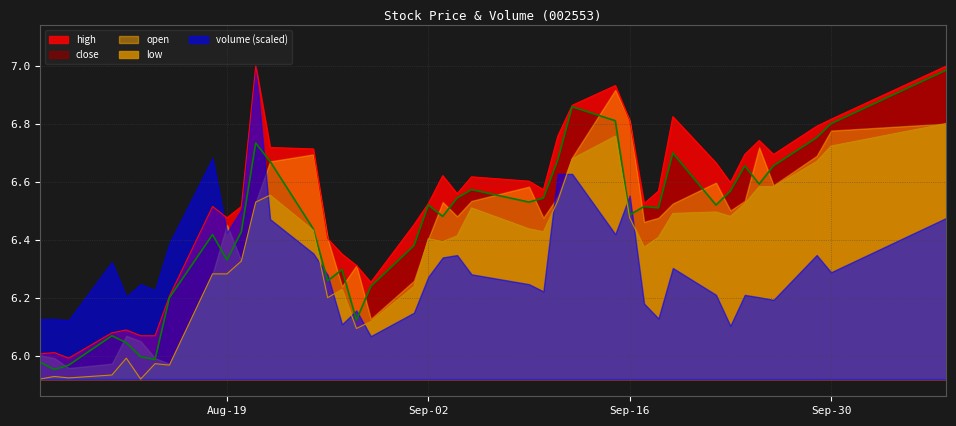

What is the difference between the second highest and second lowest values in the low series?

0.8